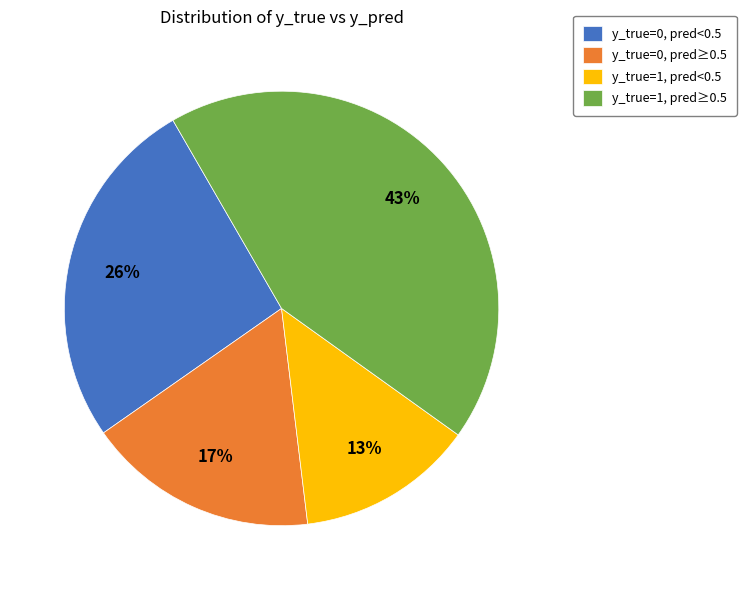

Is it true that y_true=0, pred≥0.5 is 10% of the pie?

False